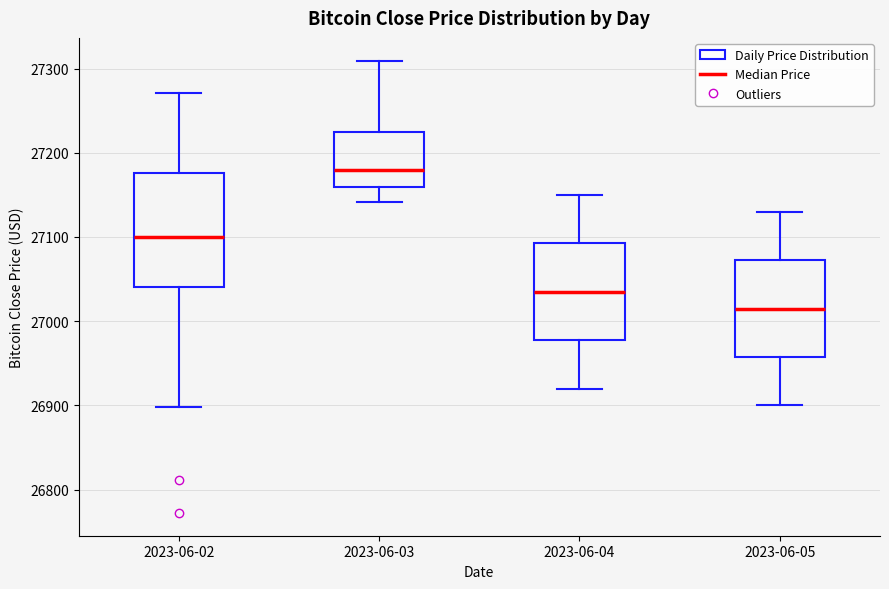

Which box is the tallest, from its lower edge to its upper edge?

2023-06-02